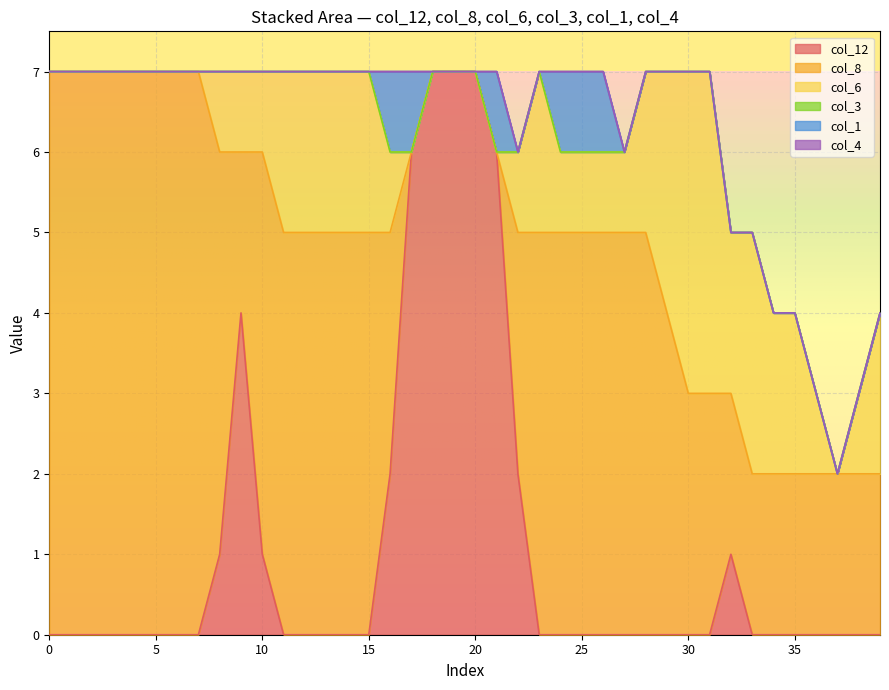

What are all the series names shown in the legend?

col_12, col_8, col_6, col_3, col_1, col_4